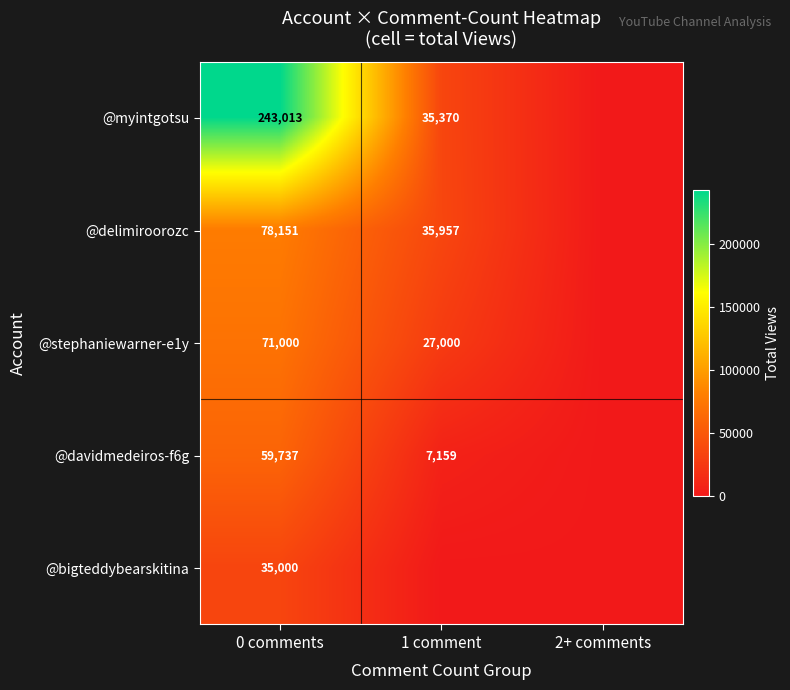

What is the difference between the @delimiroorozc values at 0 comments and 1 comment?

42194